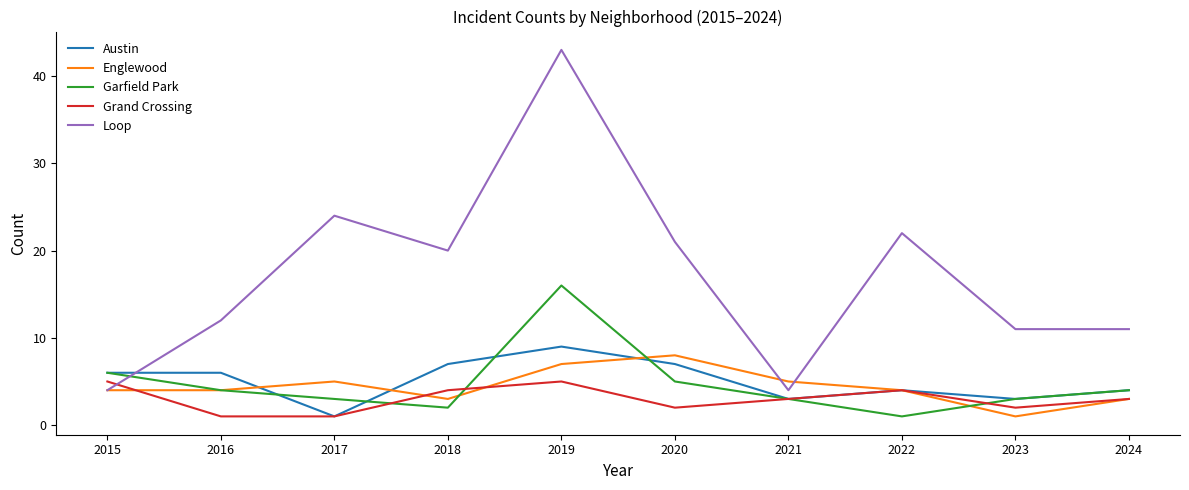

What is the difference between the maximum and minimum values in the Loop series?

39